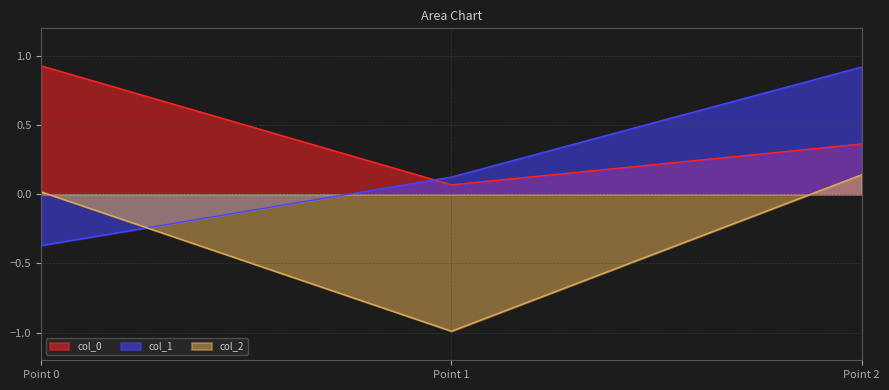

At 1, list the series in order from smallest to largest.

col_2, col_0, col_1